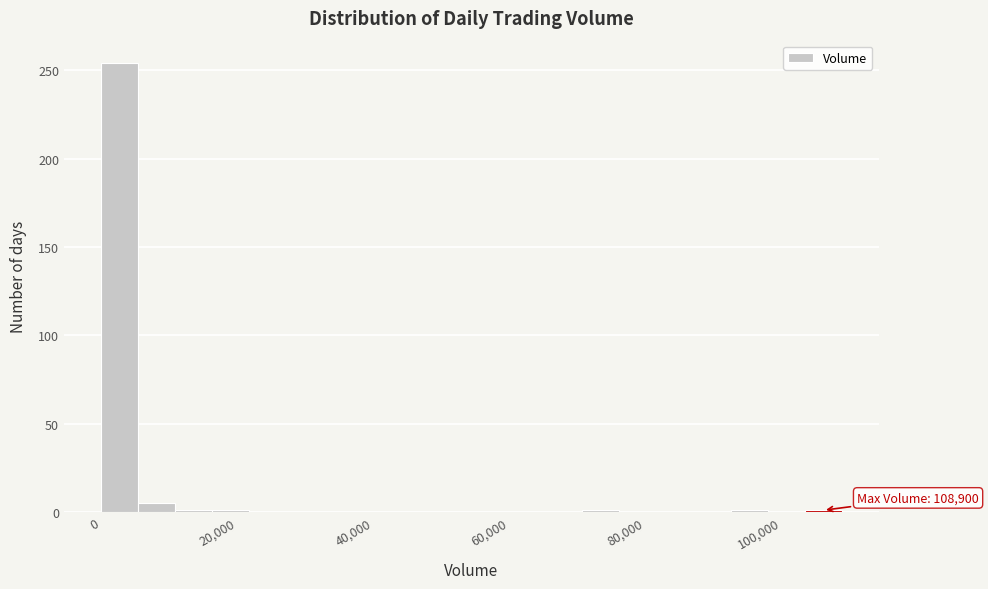

Around what value on the x-axis is the tallest bar? Give the approximate position of its centre, as read against the axis.

2000